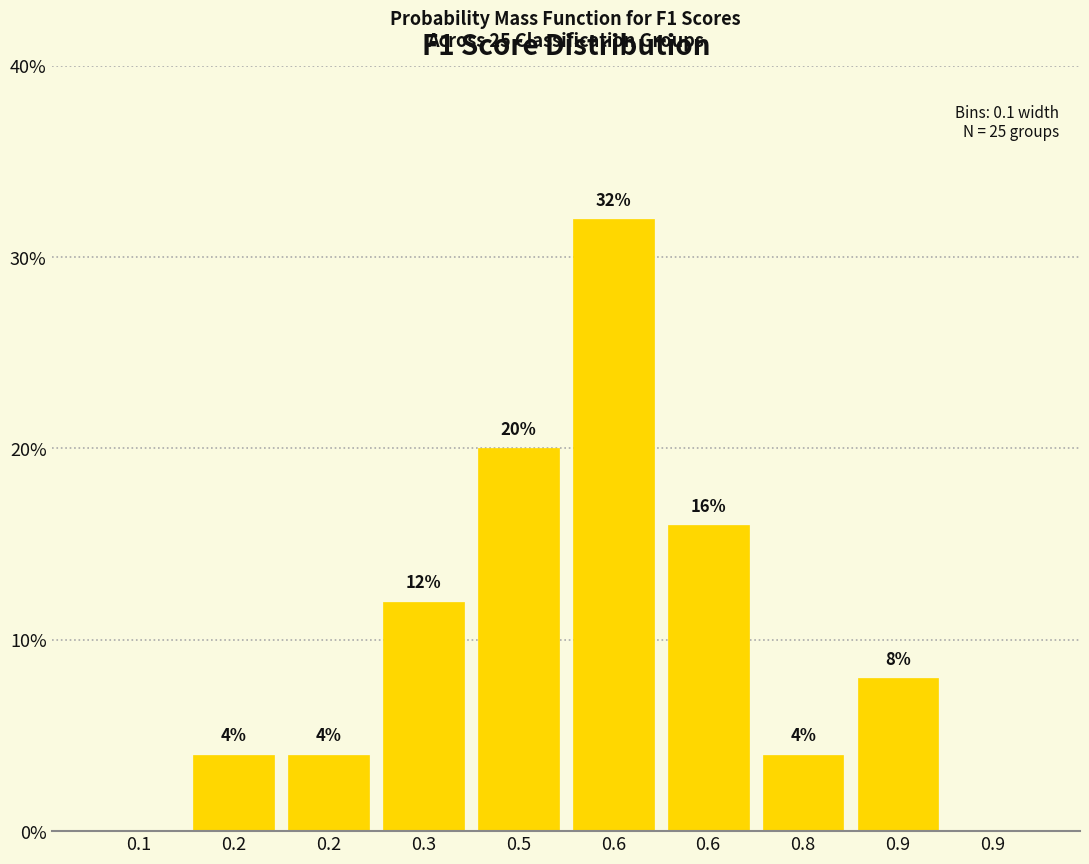

How many values are above zero?

8